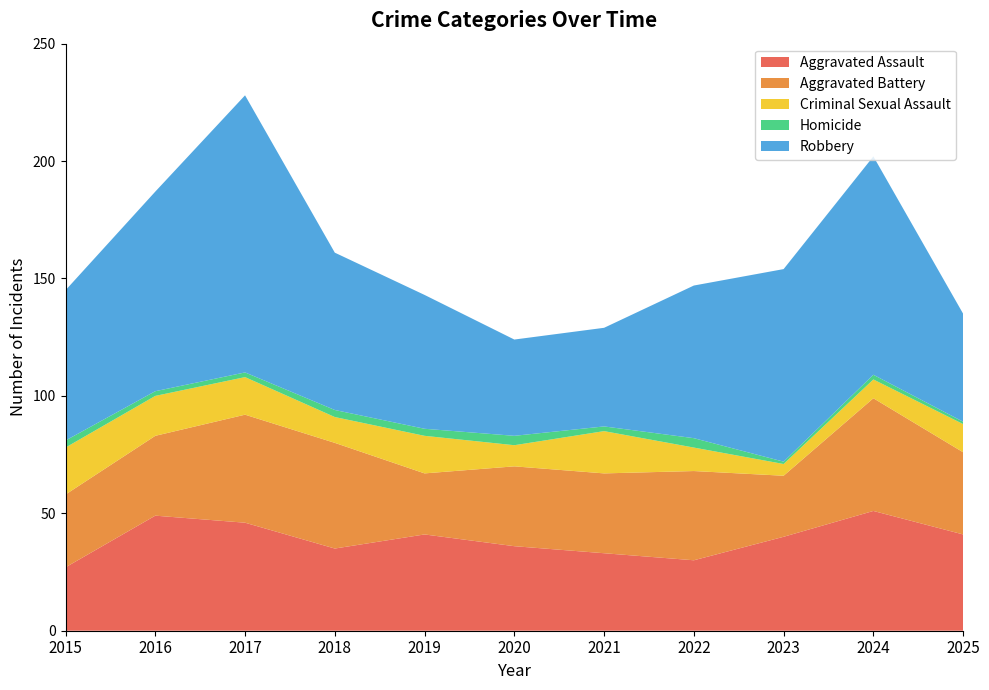

Reading right to left, what are all the values shown in this chart?

Aggravated Assault: 41	51	40	30	33	36	41	35	46	49	27
Aggravated Battery: 35	48	26	38	34	34	26	45	46	34	31
Criminal Sexual Assault: 12	8	5	10	18	9	16	11	16	17	20
Homicide: 1	2	1	4	2	4	3	3	2	2	3
Robbery: 46	93	82	65	42	41	57	67	118	85	64